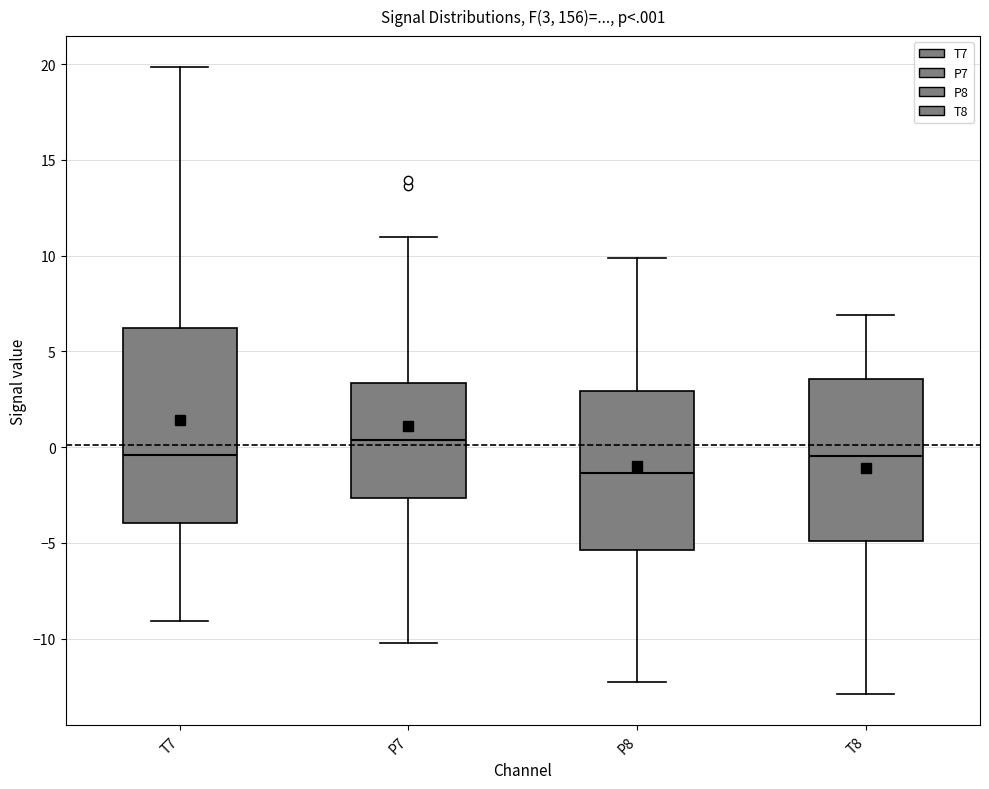

Comparing the boxes themselves (not the whiskers), which one is the tallest?

T7